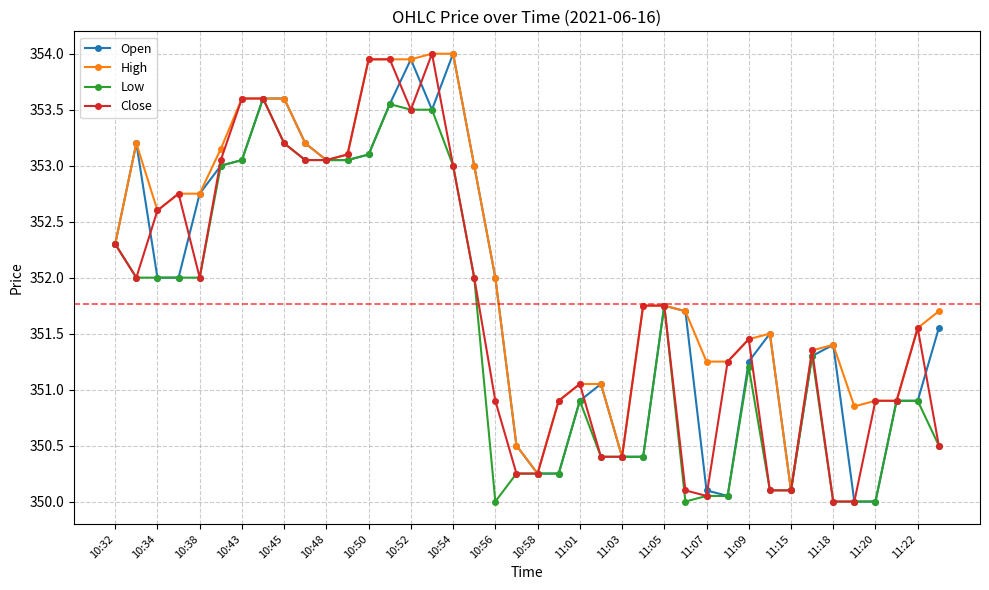

What is the smallest value displayed?

350.0